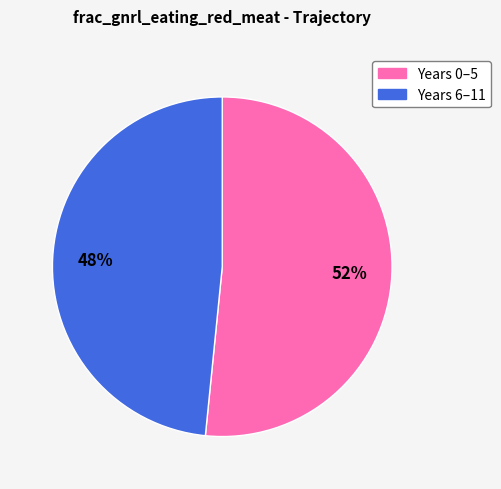

Is there any slice that represents more than half of the pie?

Yes